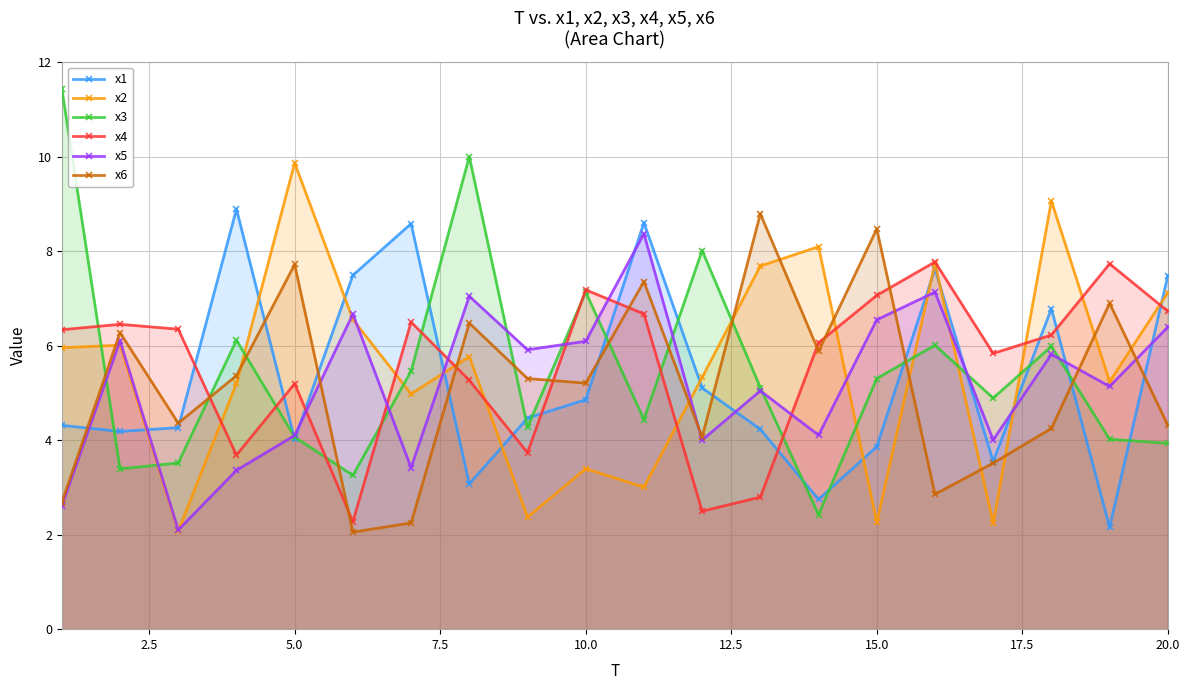

What is the maximum value for x1?

8.9